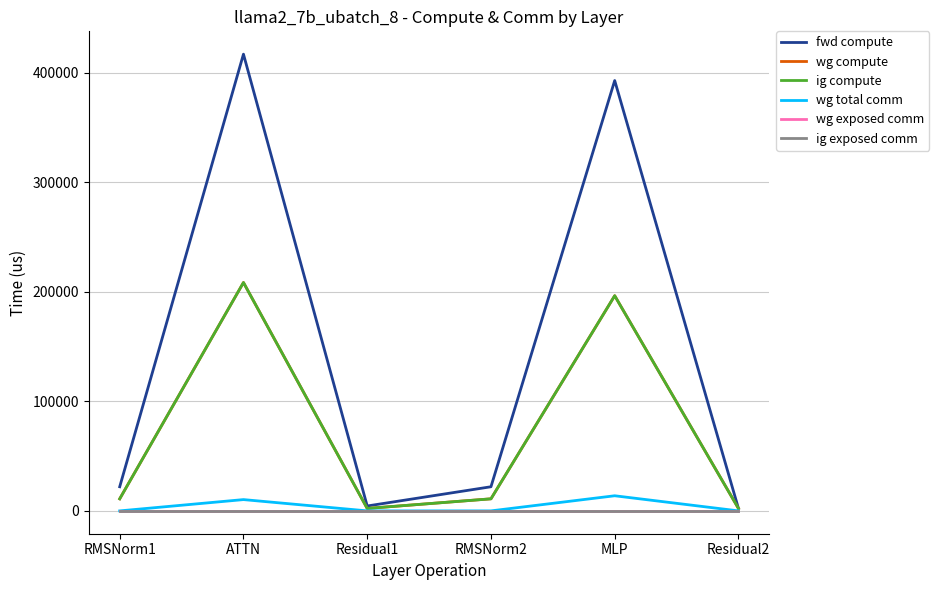

Does the chart have visible grid lines?

Yes